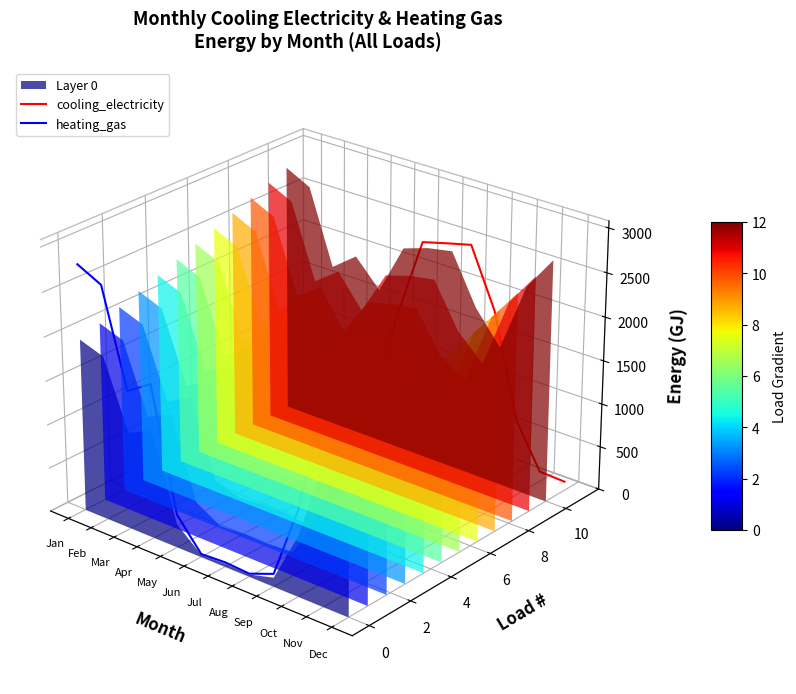

At which label does cooling_electricity reach its minimum?

Dec